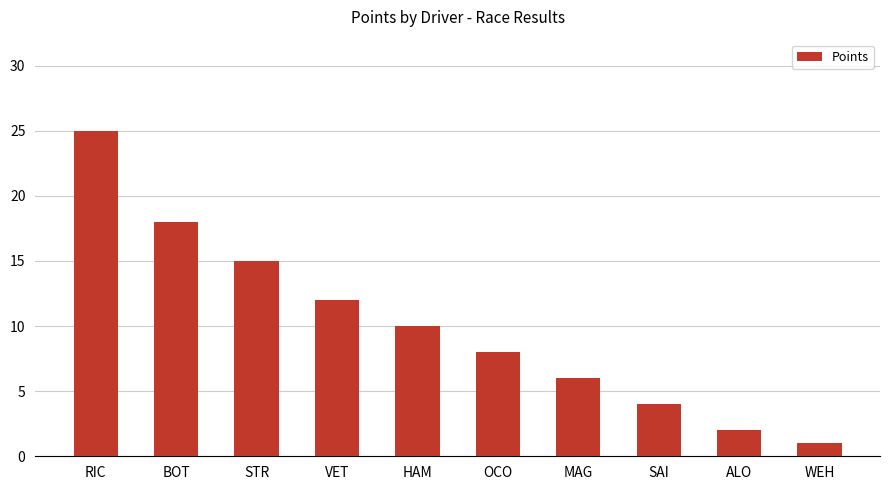

Where does the data first go above 10?

RIC